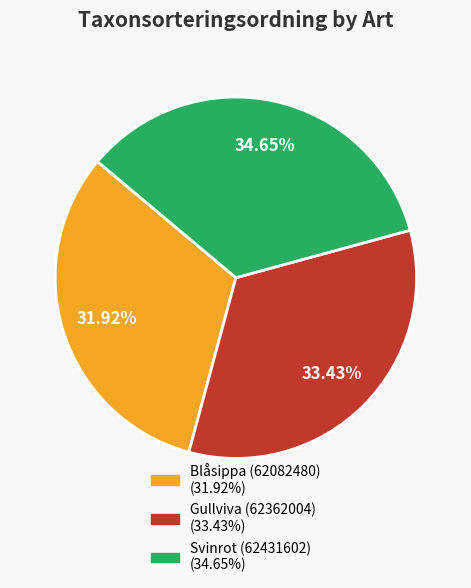

Which slice is the smallest?

Blåsippa (62082480)